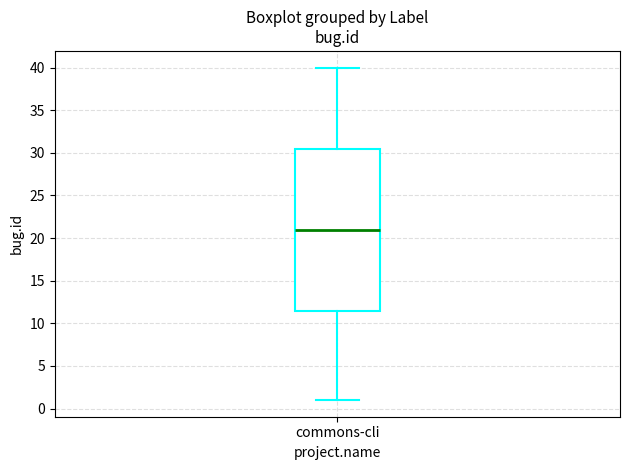

Where does the upper whisker of the box for commons-cli end on the y-axis? The values are not printed on the chart, so give them approximately, as read against the axis.

40.0